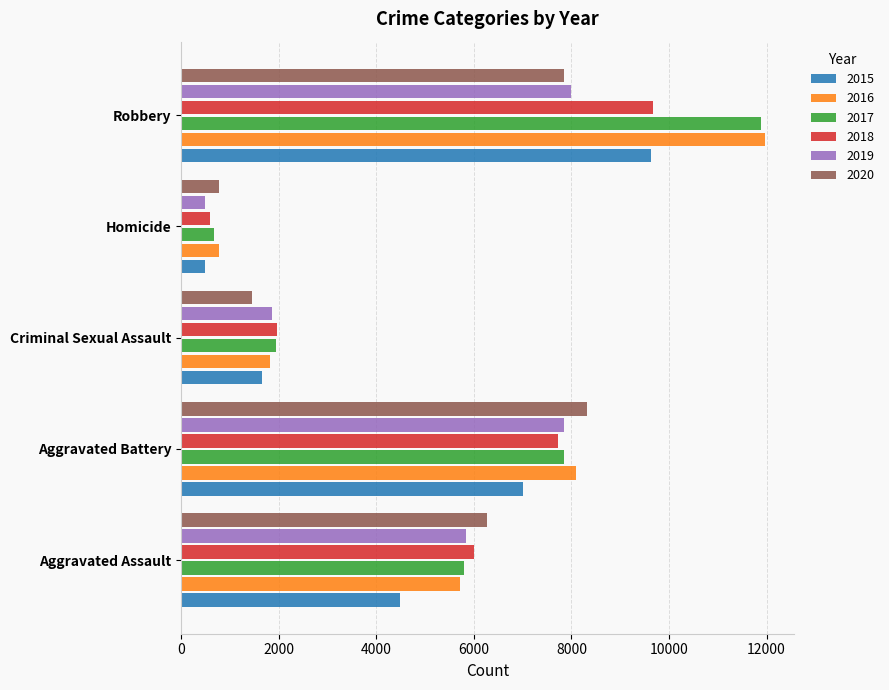

The 2016 series shows 868 at Criminal Sexual Assault. True or false?

False